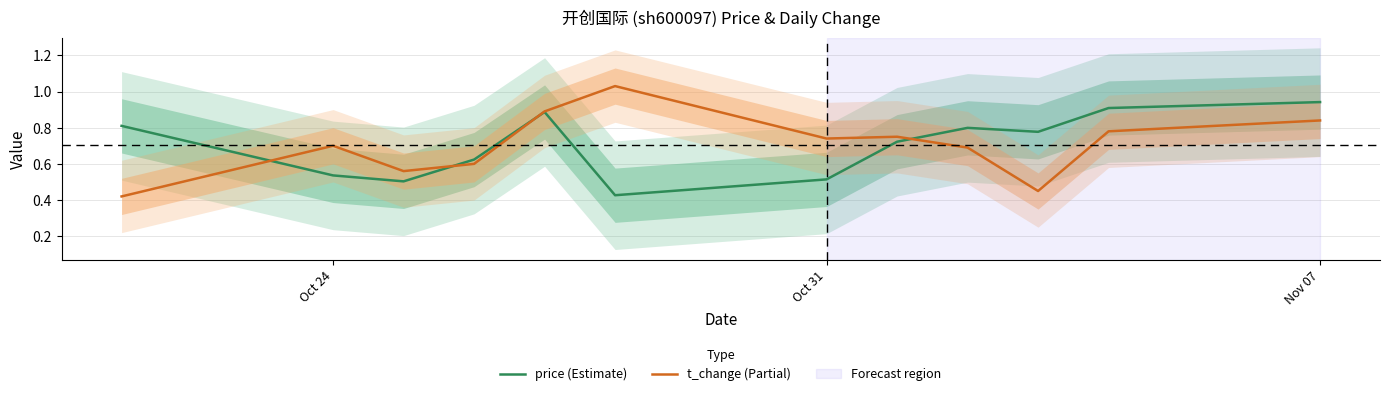

How many intersections are there between t_change (Partial) and price (Estimate)?

4